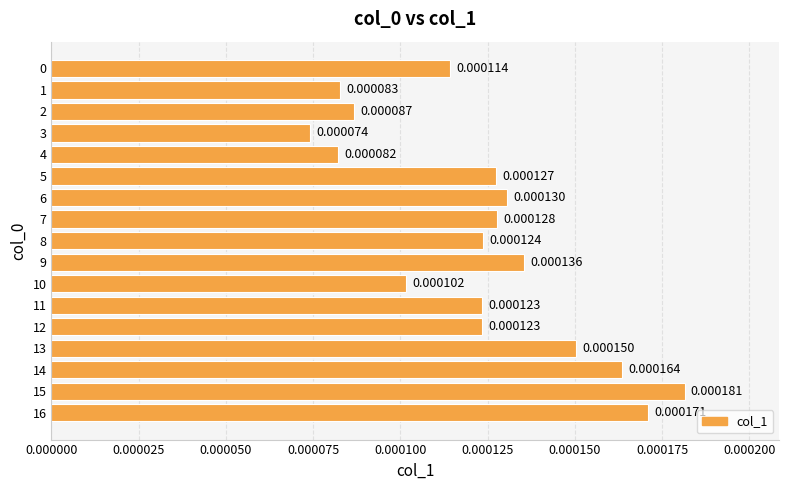

Count the number of categories in the chart.

17